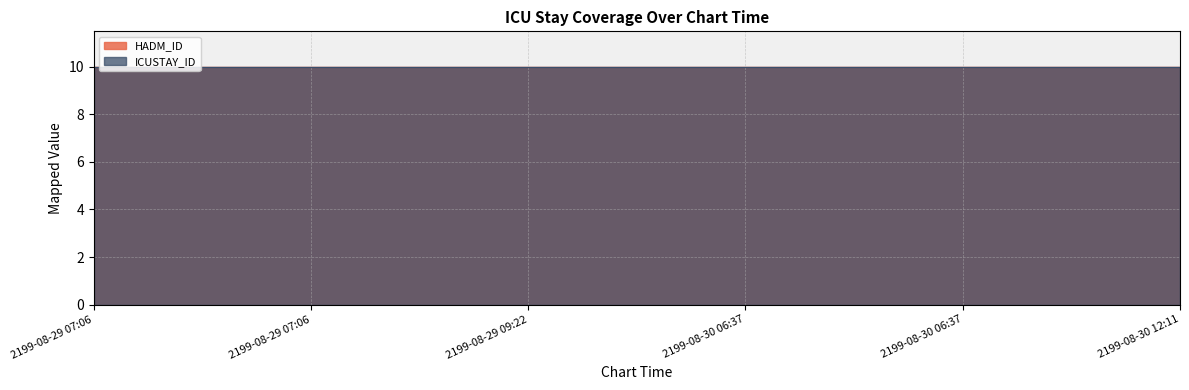

Is it true that ICUSTAY_ID equals 245334 at 2199-08-30 12:11?

True